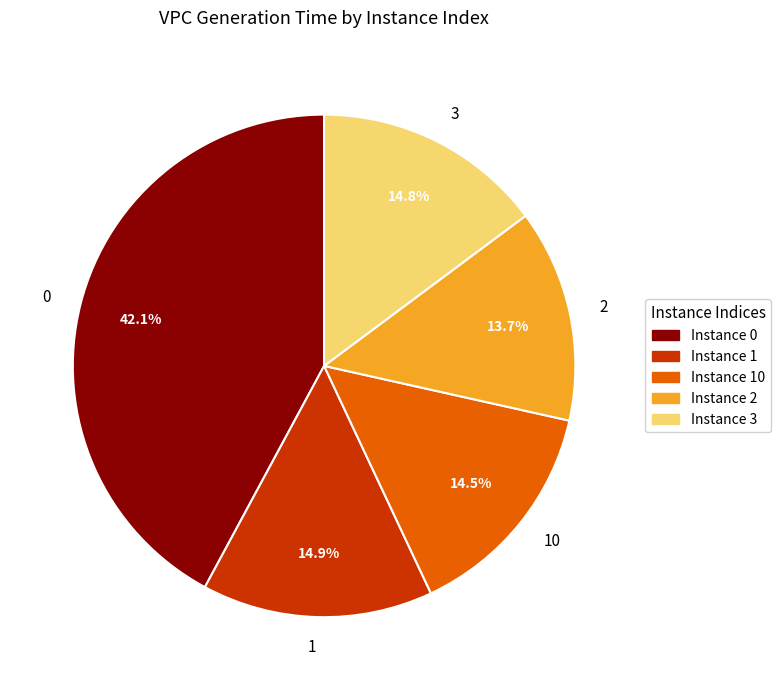

To the nearest percent, what is the difference between the largest and smallest slice percentages?

28%